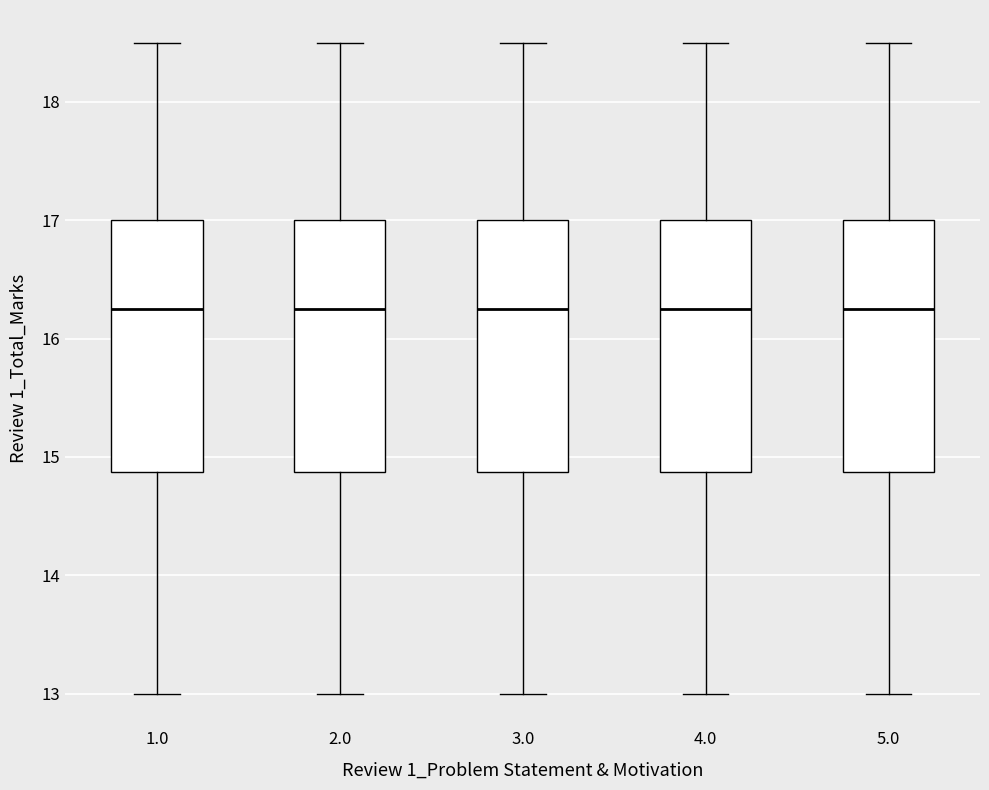

Where is the upper edge of the box at x = 3.0 on the y-axis? The values are not printed on the chart, so give them approximately, as read against the axis.

17.0